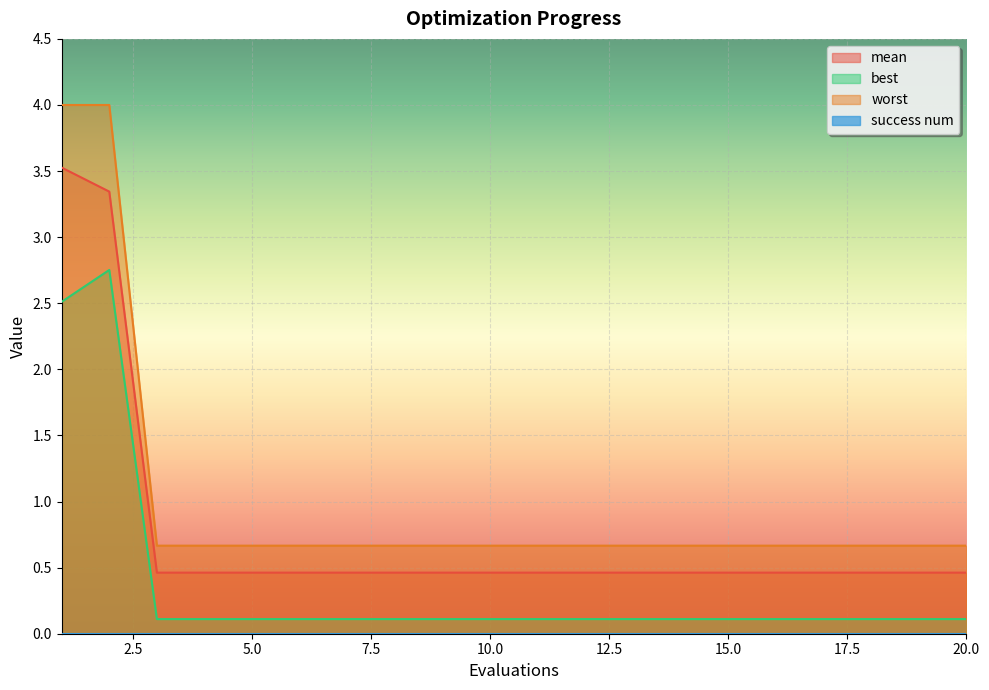

How many worst values are between 0 and 1?

18